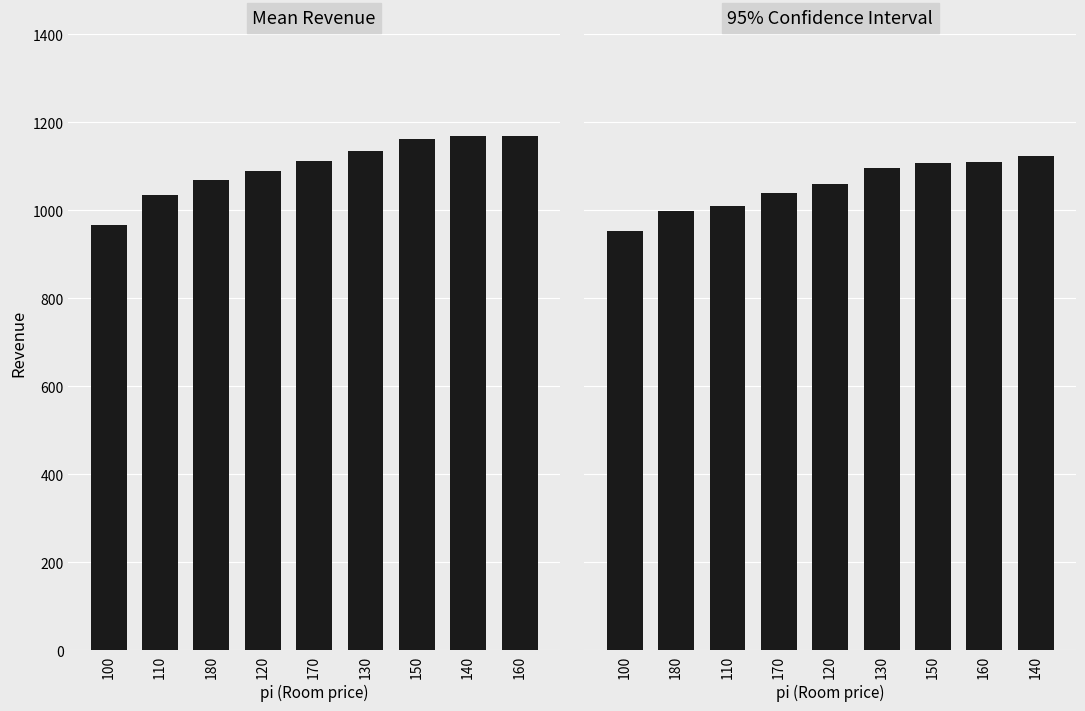

Reading right to left, extract all data points from this chart.

Mean: 1168.9	1168.7	1161.6	1135.2	1112.4	1090.0	1068.2	1034.5	965.7
Lowerbound 95% CI: 1123.6	1108.9	1106.4	1095.9	1058.6	1039.1	1009.6	997.8	952.4